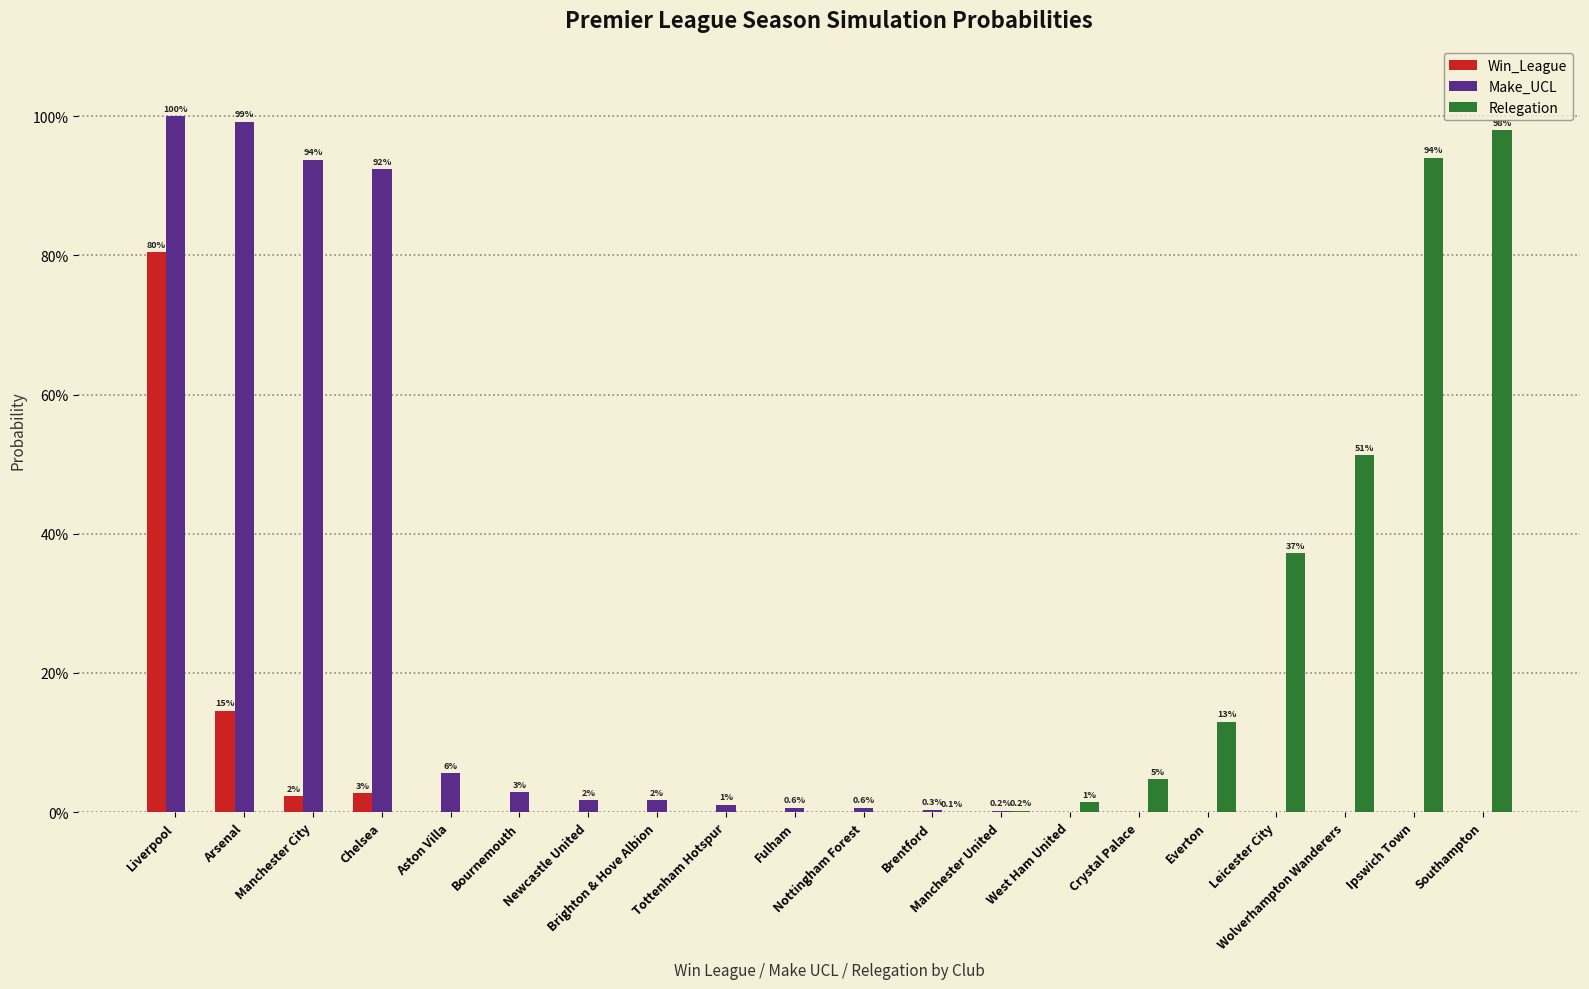

How many groups of bars are there?

20